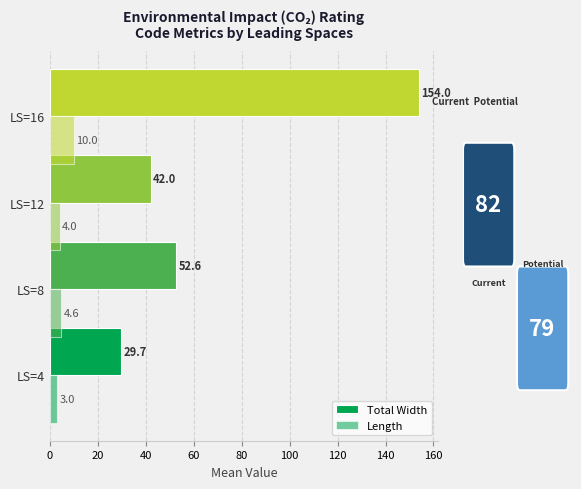

Reading left to right, list all the values displayed in this chart.

Total Width: 29.7	52.6	42.0	154.0
Length: 3.0	4.6	4.0	10.0